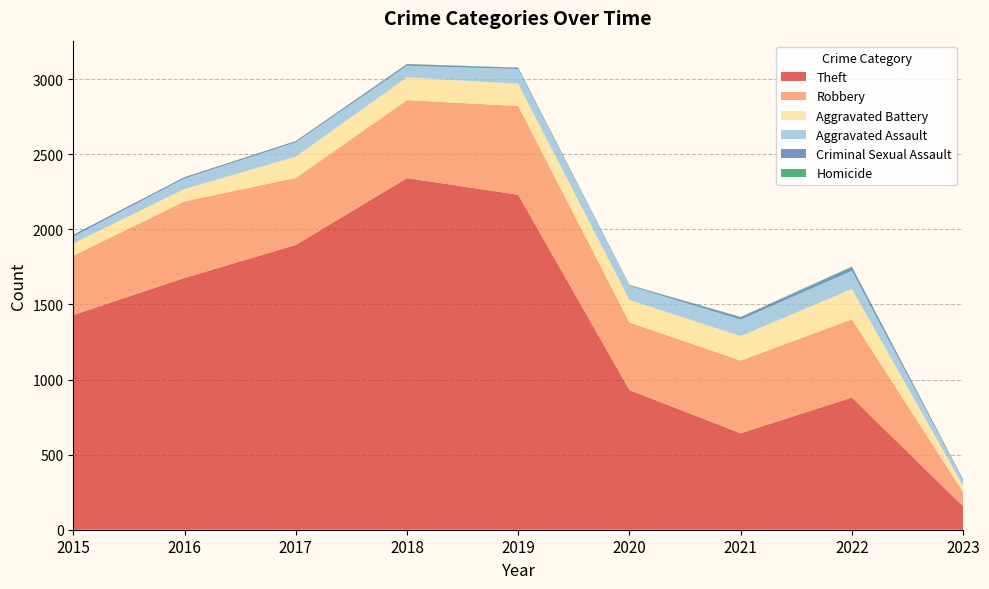

Reading right to left, list all the values displayed in this chart.

Theft: 155	880	642	930	2230	2341	1896	1676	1429
Robbery: 95	521	484	450	591	519	446	510	395
Aggravated Battery: 42	202	163	150	148	152	142	82	82
Aggravated Assault: 36	121	110	94	98	77	95	71	46
Criminal Sexual Assault: 6	23	14	3	8	11	8	8	12
Homicide: 1	5	4	3	2	1	1	1	0